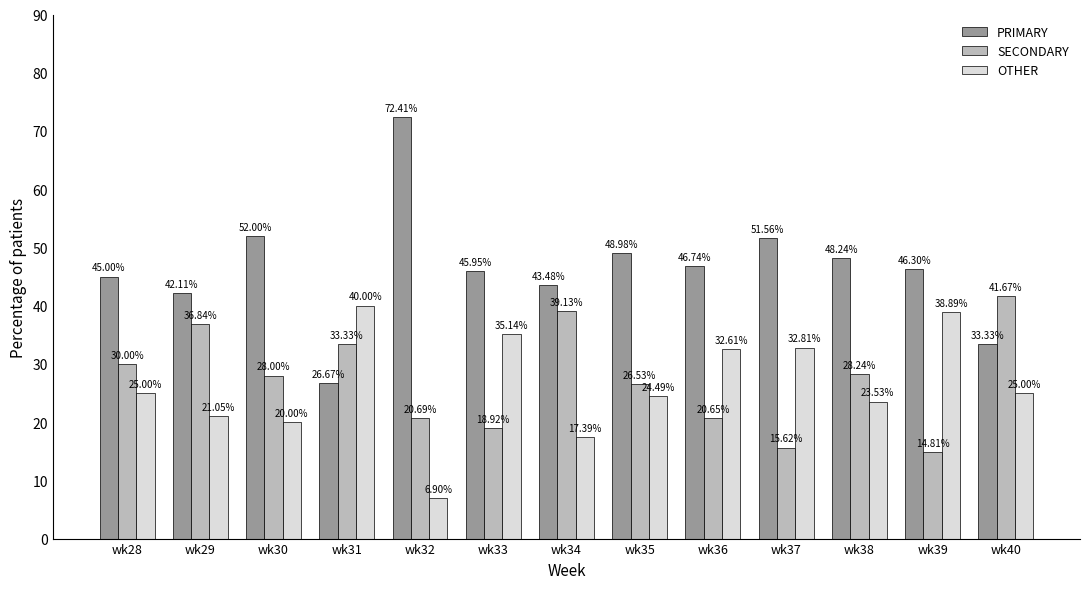

What is the sum of all SECONDARY values?

354.4